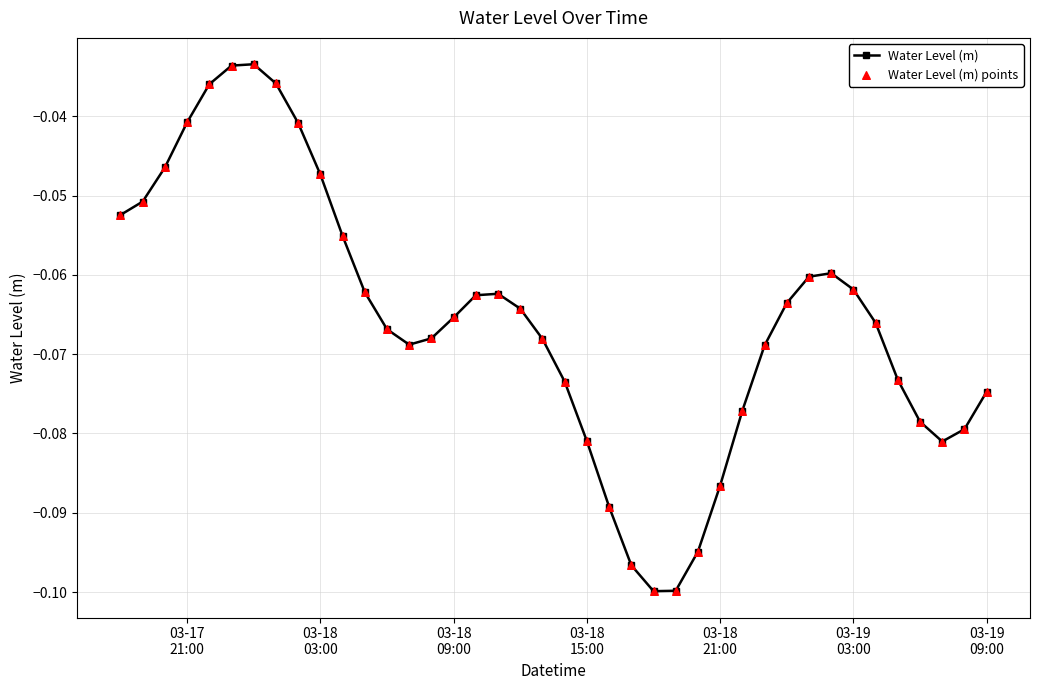

What is the sum of all values?

-2.6